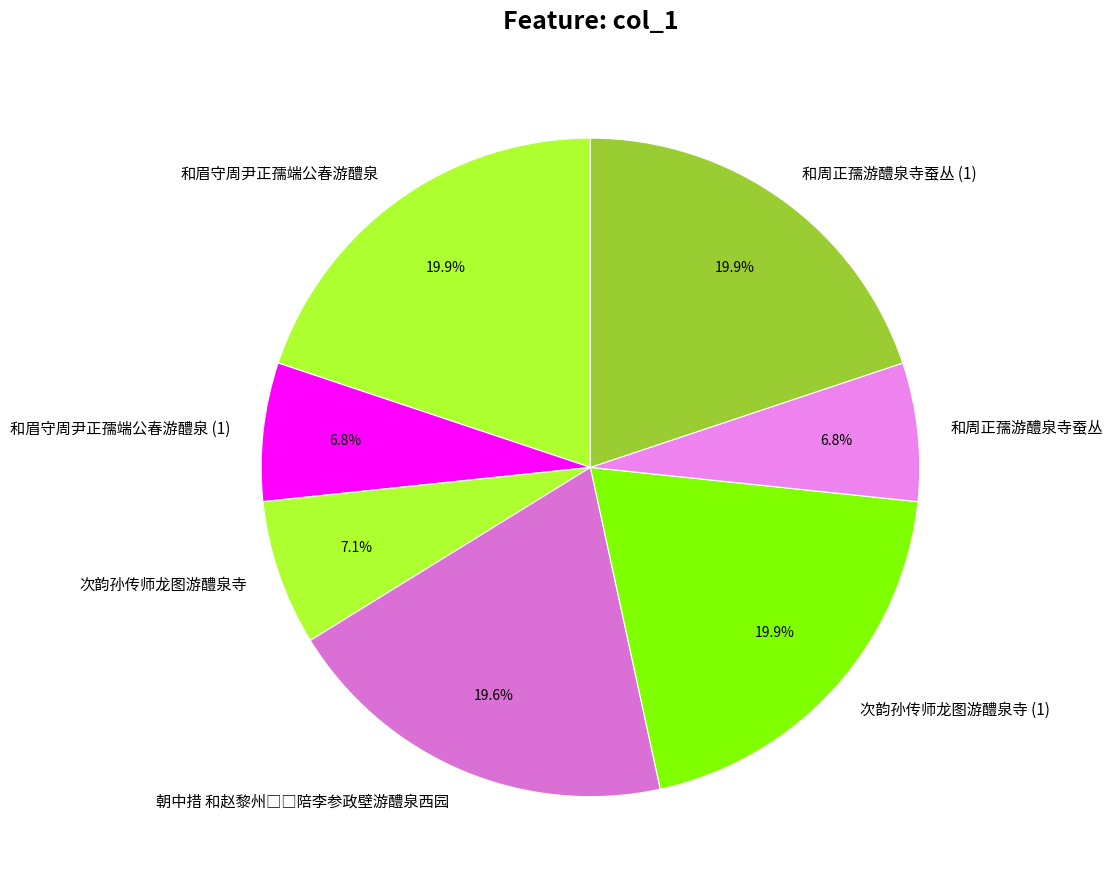

To the nearest percent, what portion does 和眉守周尹正孺端公春游醴泉 represent?

20%